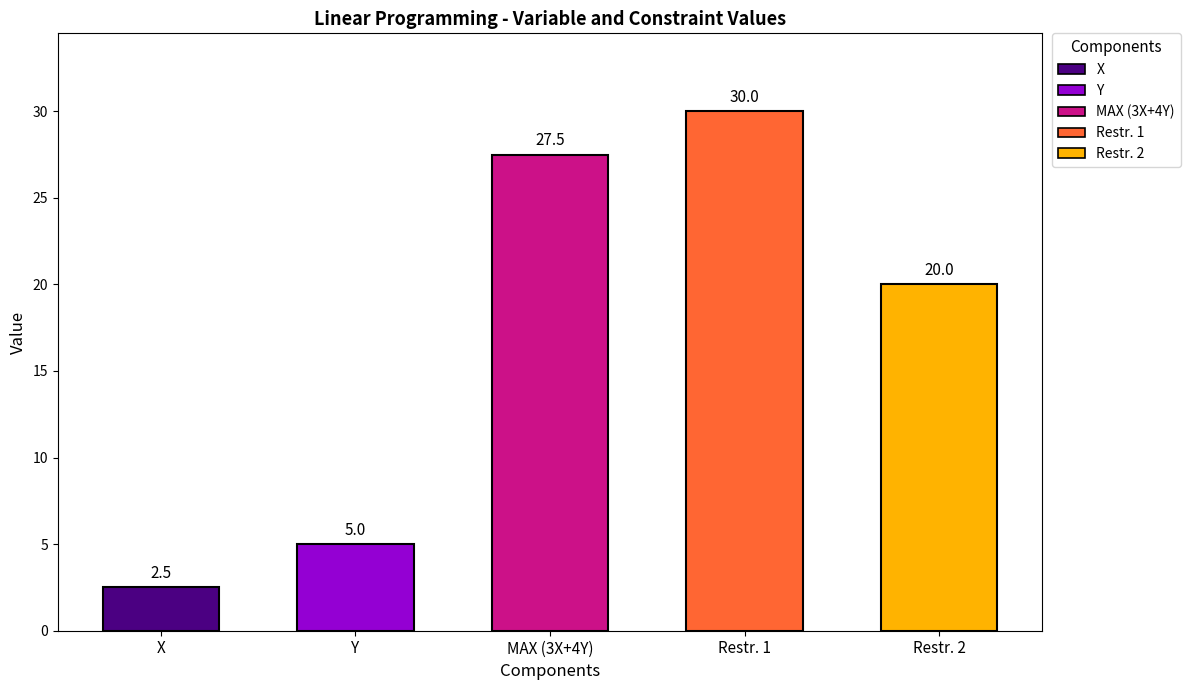

What is the difference between the maximum and second lowest values?

25.0